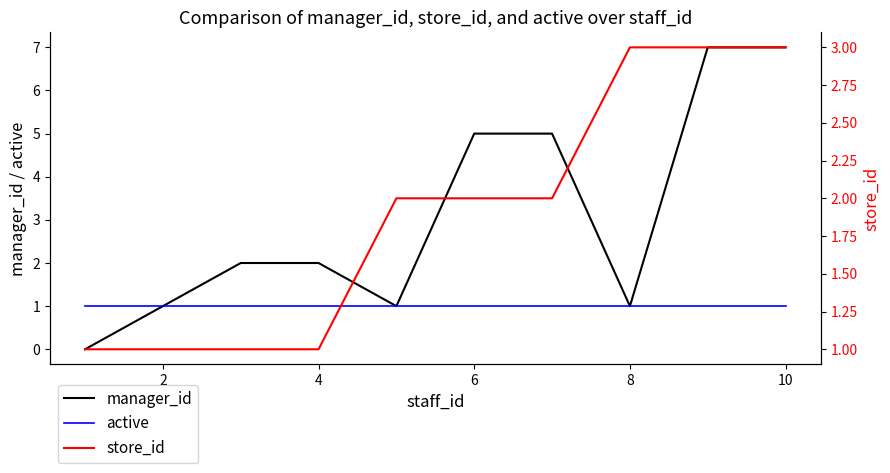

What is the minimum value for active?

1